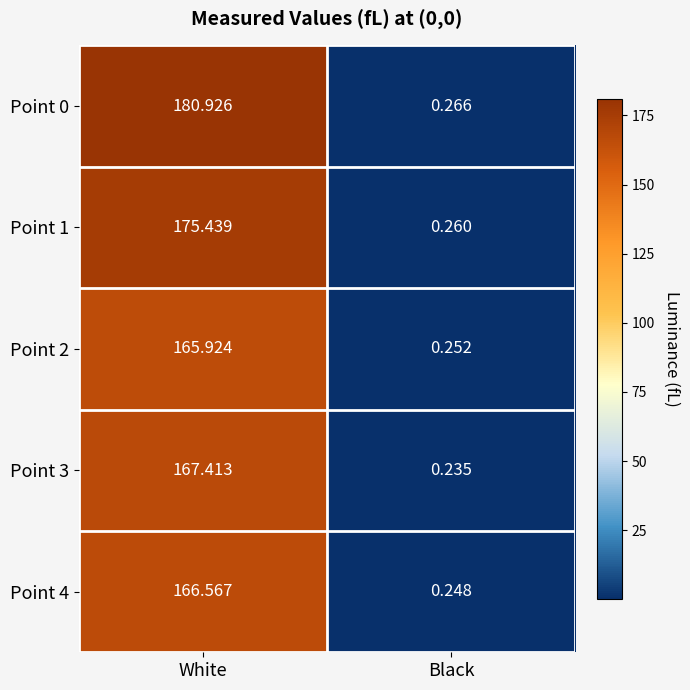

At Black, list the series in order from smallest to largest.

Point 3, Point 4, Point 2, Point 1, Point 0